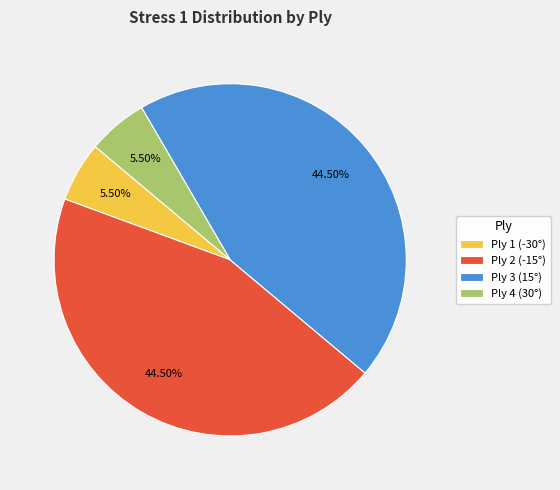

To the nearest percent, what is the difference between the Ply 2 (-15°) and Ply 1 (-30°) slice percentages?

39%